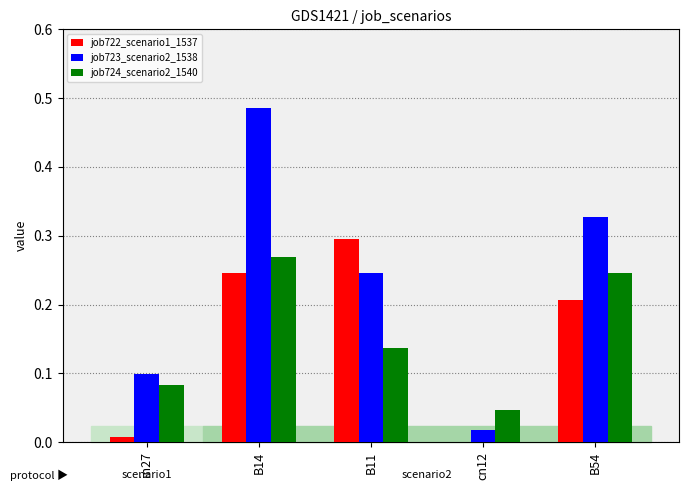

How many categories are shown in the chart?

5